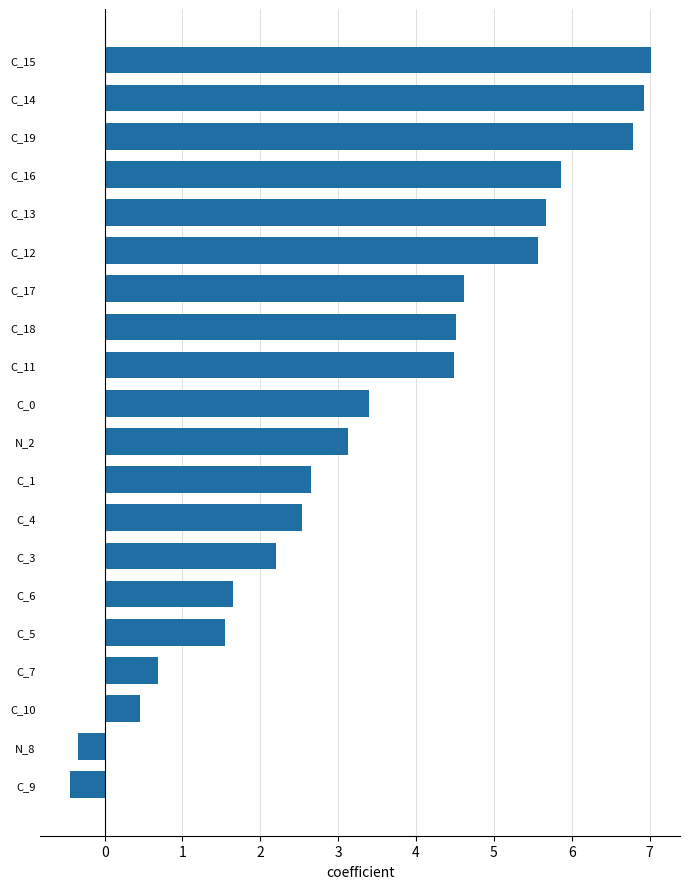

What is the sum of all values?

68.9